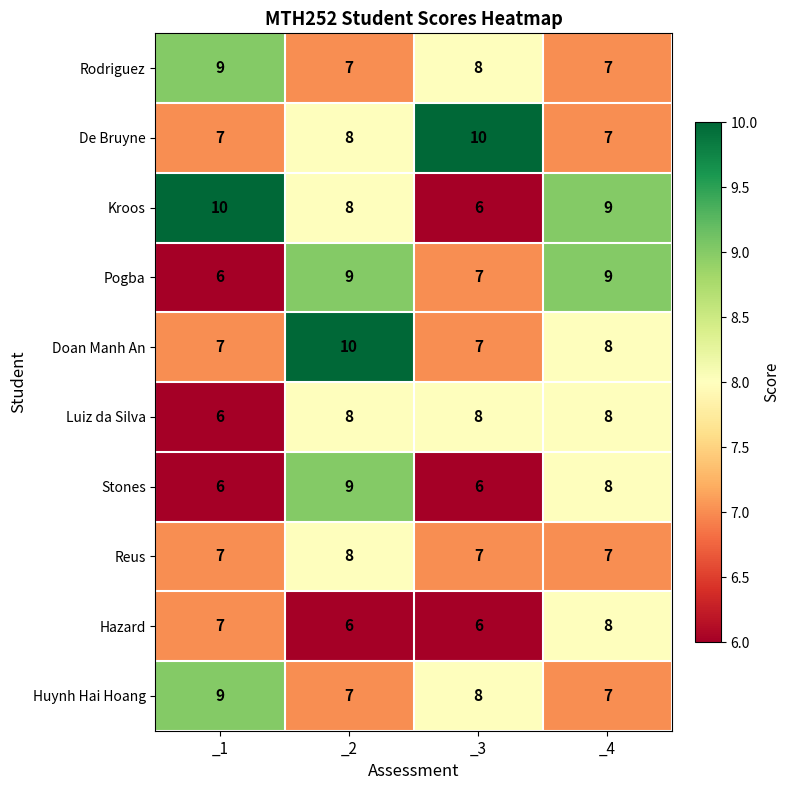

Which category has the highest value in the Huynh Hai Hoang series?

_1